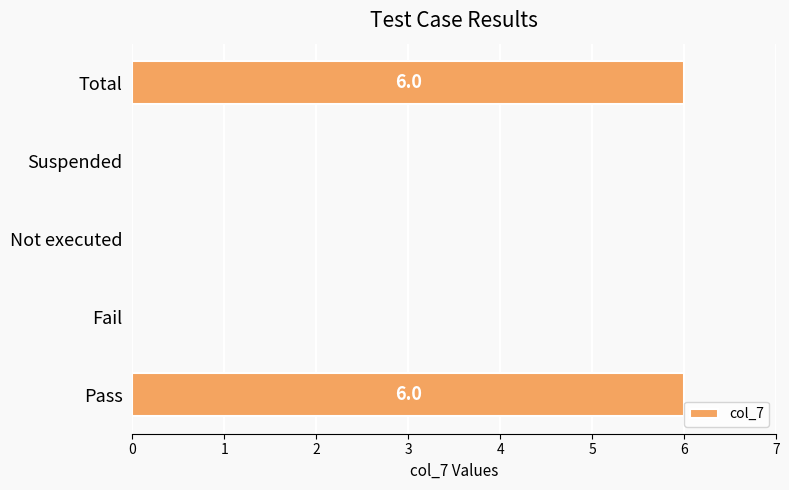

True or false: the data shows 8 at Pass.

False